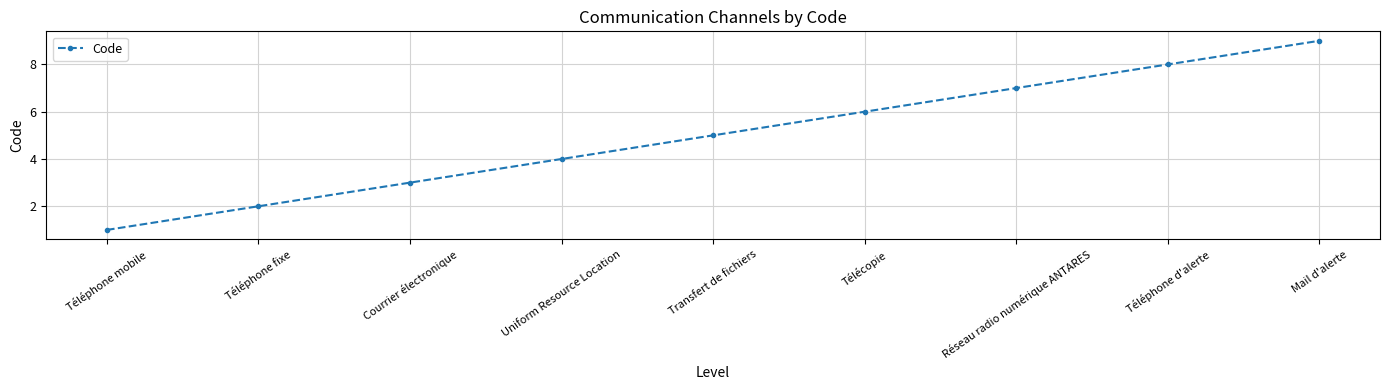

Rank the categories by value from lowest to highest.

Téléphone mobile, Téléphone fixe, Courrier électronique, Uniform Resource Location, Transfert de fichiers, Télécopie, Réseau radio numérique ANTARES, Téléphone d'alerte, Mail d'alerte